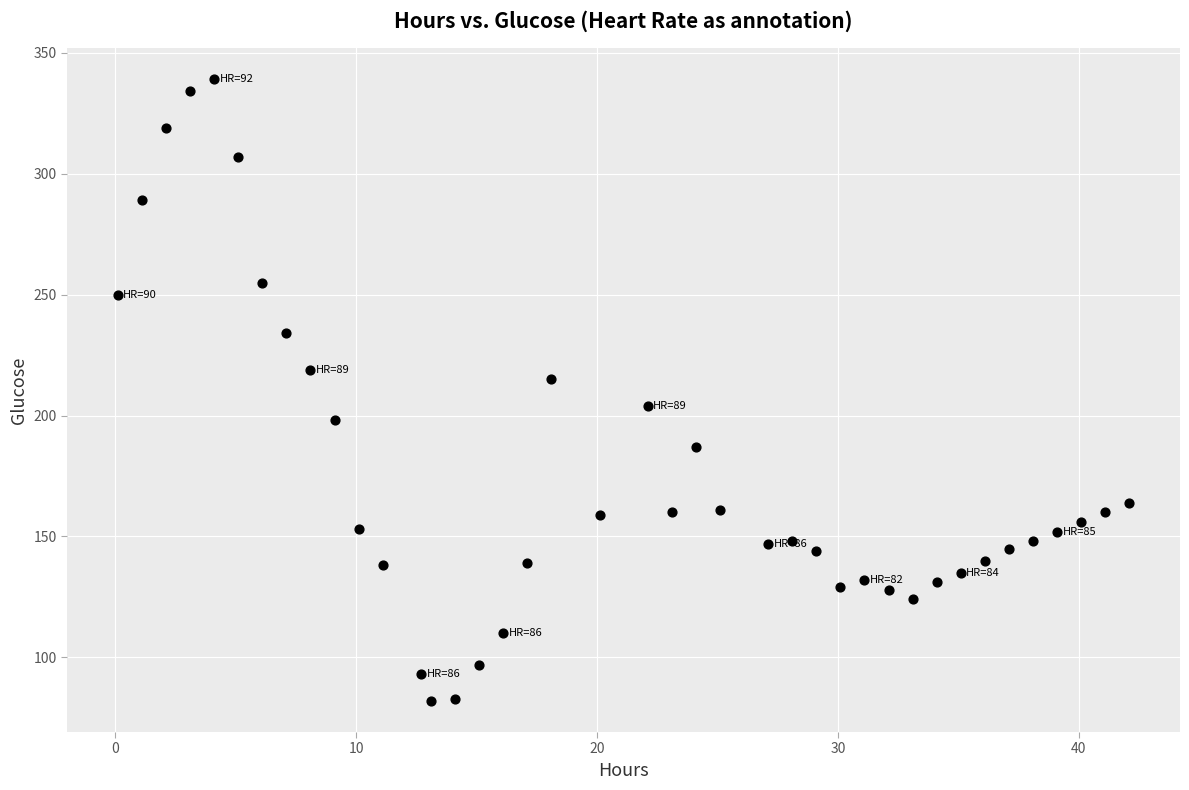

What is the range of Y values (max minus min)?

257